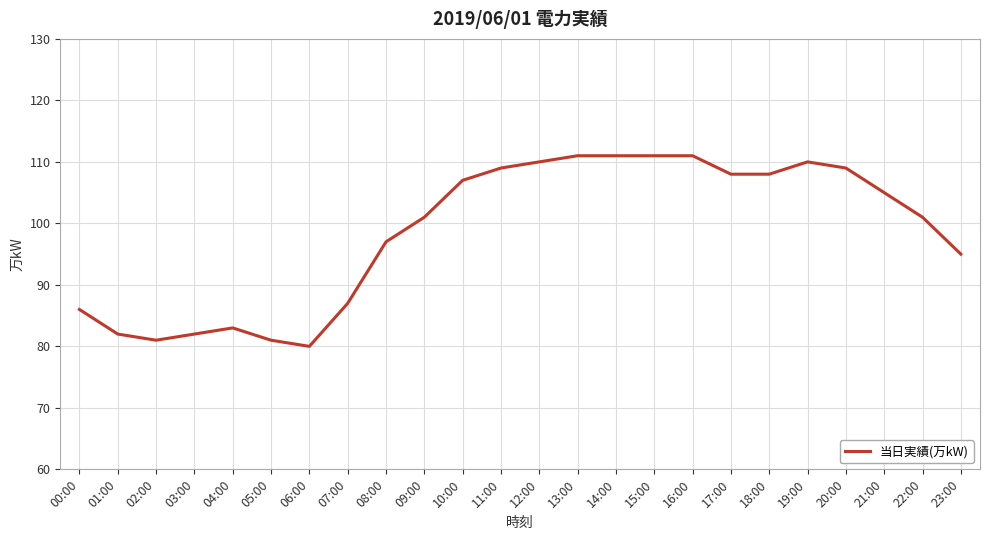

True or false: the data has more than 1 interior local peaks.

True